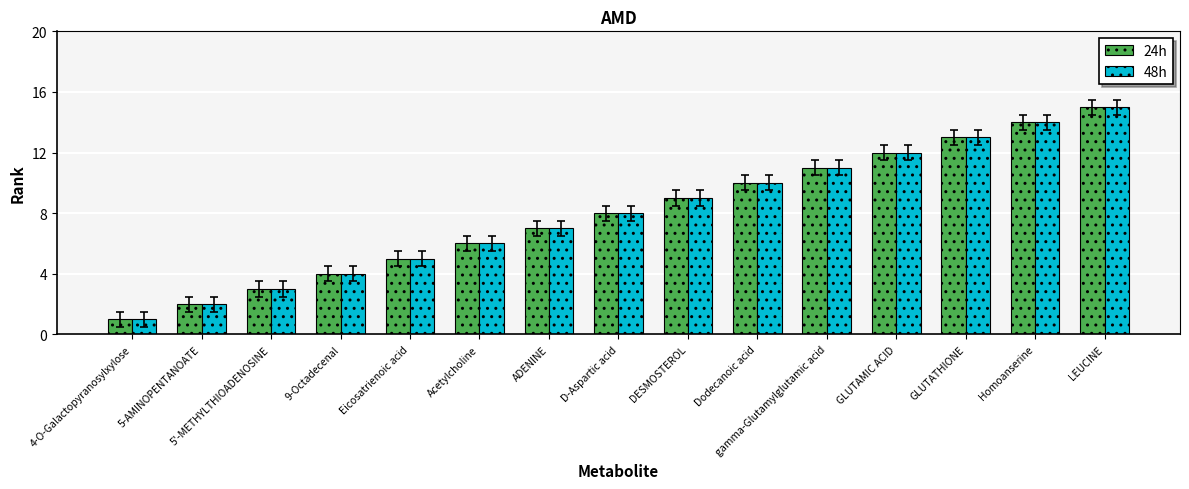

List the labels in order of 48h value, largest first.

LEUCINE, Homoanserine, GLUTATHIONE, GLUTAMIC ACID, gamma-Glutamylglutamic acid, Dodecanoic acid, DESMOSTEROL, D-Aspartic acid, ADENINE, Acetylcholine, Eicosatrienoic acid, 9-Octadecenal, 5'-METHYLTHIOADENOSINE, 5-AMINOPENTANOATE, 4-O-Galactopyranosylxylose